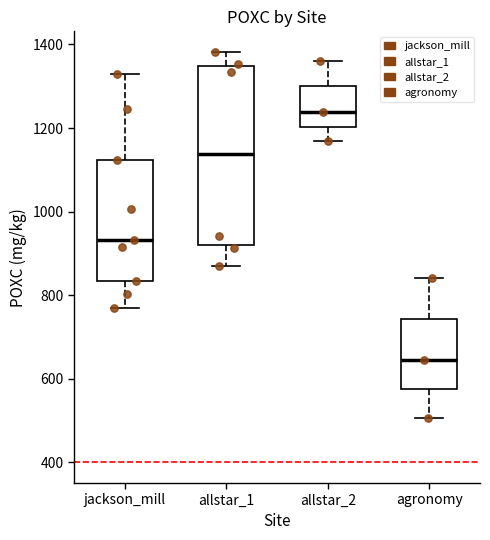

Reading left to right, read every box against the y-axis: the position of its median line, the range the box covers, and the ends of its whiskers. The values are not printed on the chart, so give them approximately, as read against the axis.

jackson_mill: median 940, box 840 to 1120, whiskers 760 to 1320
allstar_1: median 1140, box 920 to 1340, whiskers 860 to 1380
allstar_2: median 1240, box 1200 to 1300, whiskers 1160 to 1360
agronomy: median 640, box 580 to 740, whiskers 500 to 840